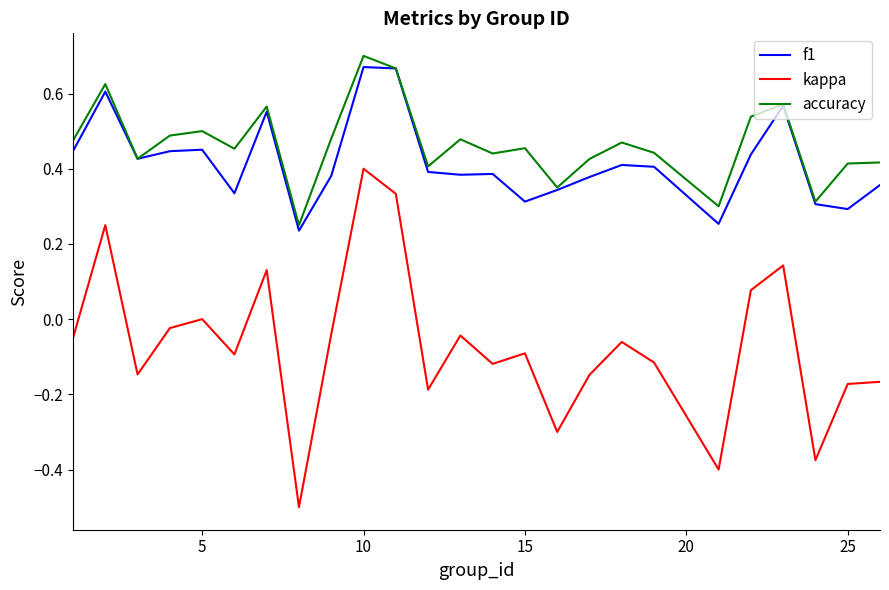

Which series has the largest range (max minus min)?

kappa